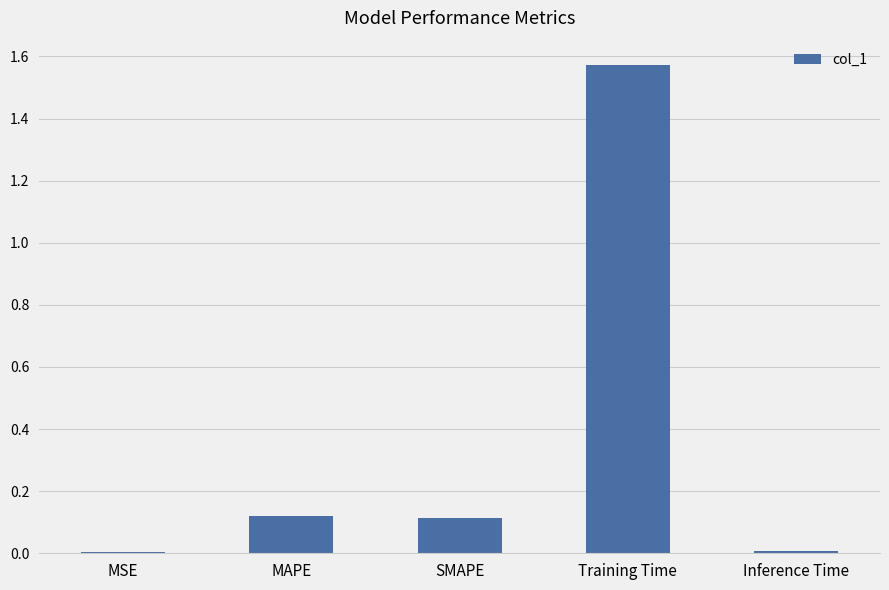

The chart shows a value of 0.2 at SMAPE. True or false?

False